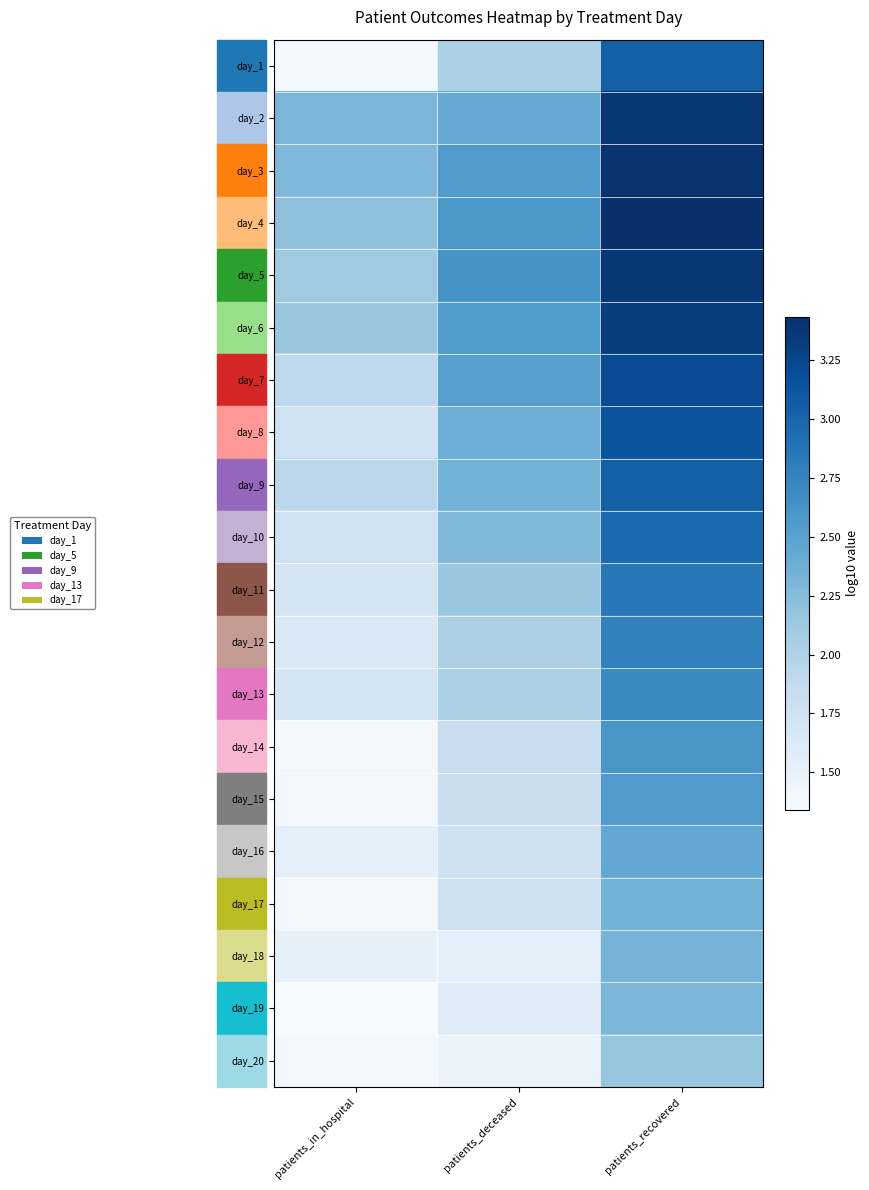

Reading left to right, extract all data points from this chart.

day_1: patients_in_hospital=1.4	patients_deceased=2.0	patients_recovered=3.0
day_2: patients_in_hospital=2.3	patients_deceased=2.4	patients_recovered=3.4
day_3: patients_in_hospital=2.3	patients_deceased=2.5	patients_recovered=3.4
day_4: patients_in_hospital=2.2	patients_deceased=2.6	patients_recovered=3.4
day_5: patients_in_hospital=2.1	patients_deceased=2.6	patients_recovered=3.4
day_6: patients_in_hospital=2.1	patients_deceased=2.6	patients_recovered=3.3
day_7: patients_in_hospital=1.9	patients_deceased=2.5	patients_recovered=3.2
day_8: patients_in_hospital=1.8	patients_deceased=2.4	patients_recovered=3.1
day_9: patients_in_hospital=1.9	patients_deceased=2.3	patients_recovered=3.0
day_10: patients_in_hospital=1.8	patients_deceased=2.3	patients_recovered=3.0
day_11: patients_in_hospital=1.7	patients_deceased=2.2	patients_recovered=2.8
day_12: patients_in_hospital=1.6	patients_deceased=2.0	patients_recovered=2.8
day_13: patients_in_hospital=1.7	patients_deceased=2.0	patients_recovered=2.7
day_14: patients_in_hospital=1.4	patients_deceased=1.8	patients_recovered=2.6
day_15: patients_in_hospital=1.4	patients_deceased=1.8	patients_recovered=2.6
day_16: patients_in_hospital=1.5	patients_deceased=1.8	patients_recovered=2.4
day_17: patients_in_hospital=1.4	patients_deceased=1.8	patients_recovered=2.3
day_18: patients_in_hospital=1.5	patients_deceased=1.5	patients_recovered=2.3
day_19: patients_in_hospital=1.3	patients_deceased=1.6	patients_recovered=2.3
day_20: patients_in_hospital=1.4	patients_deceased=1.5	patients_recovered=2.2